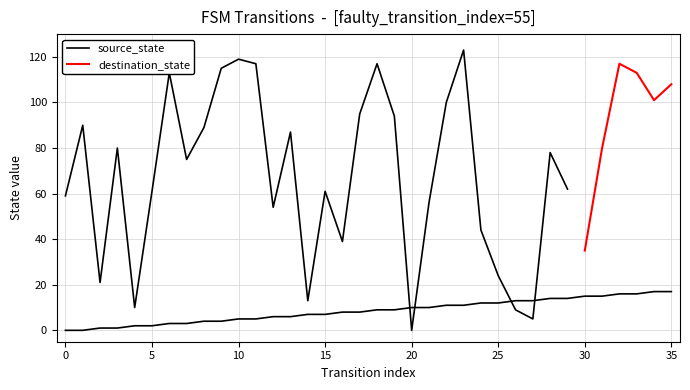

What is the sum of the values at 28 and 26?

27